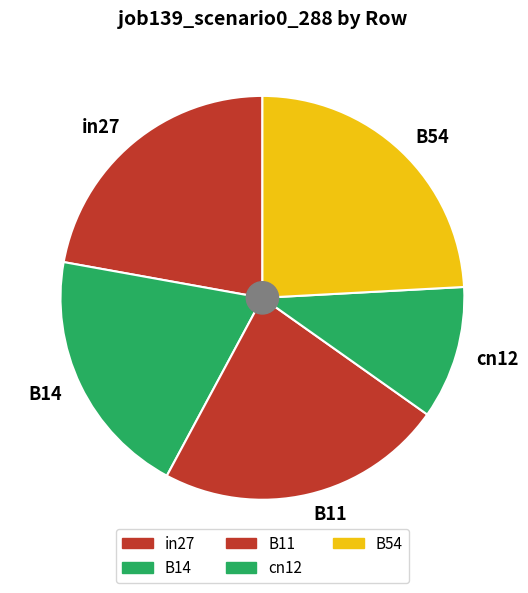

Which category has the biggest portion of the pie?

B54